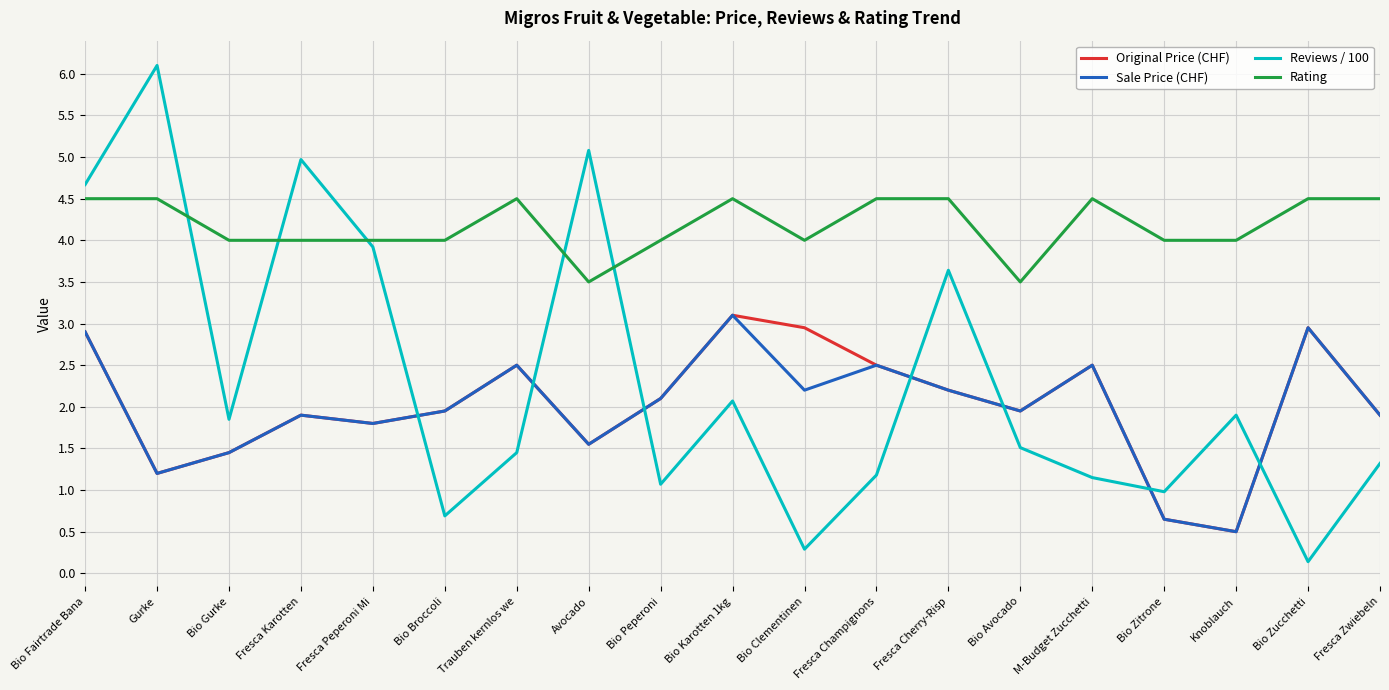

Which series has the widest spread of values?

Reviews / 100